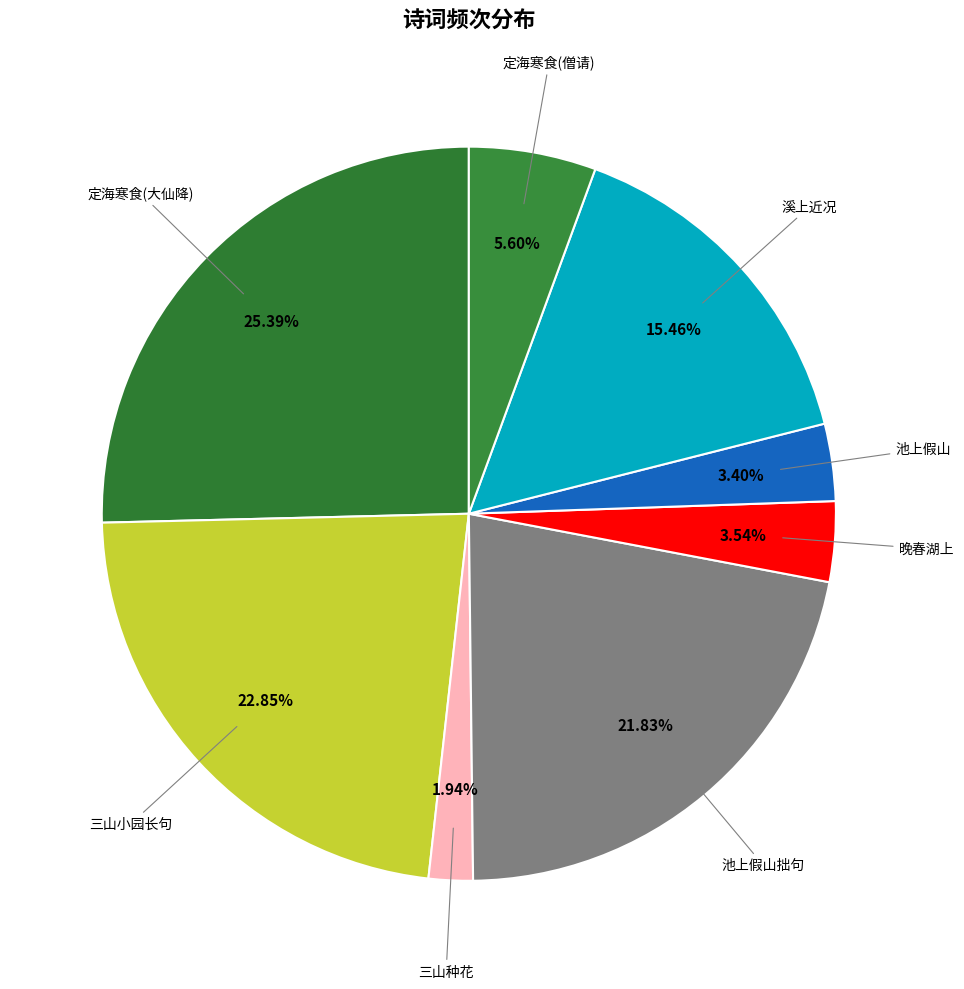

Is there a majority slice in this chart?

No